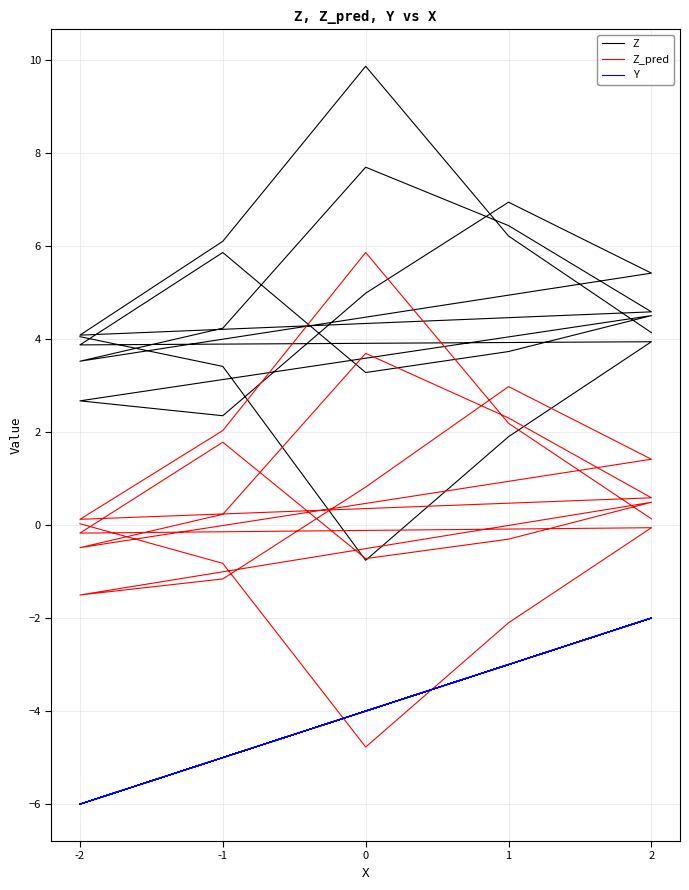

True or false: Z and Y intersect in this chart.

False